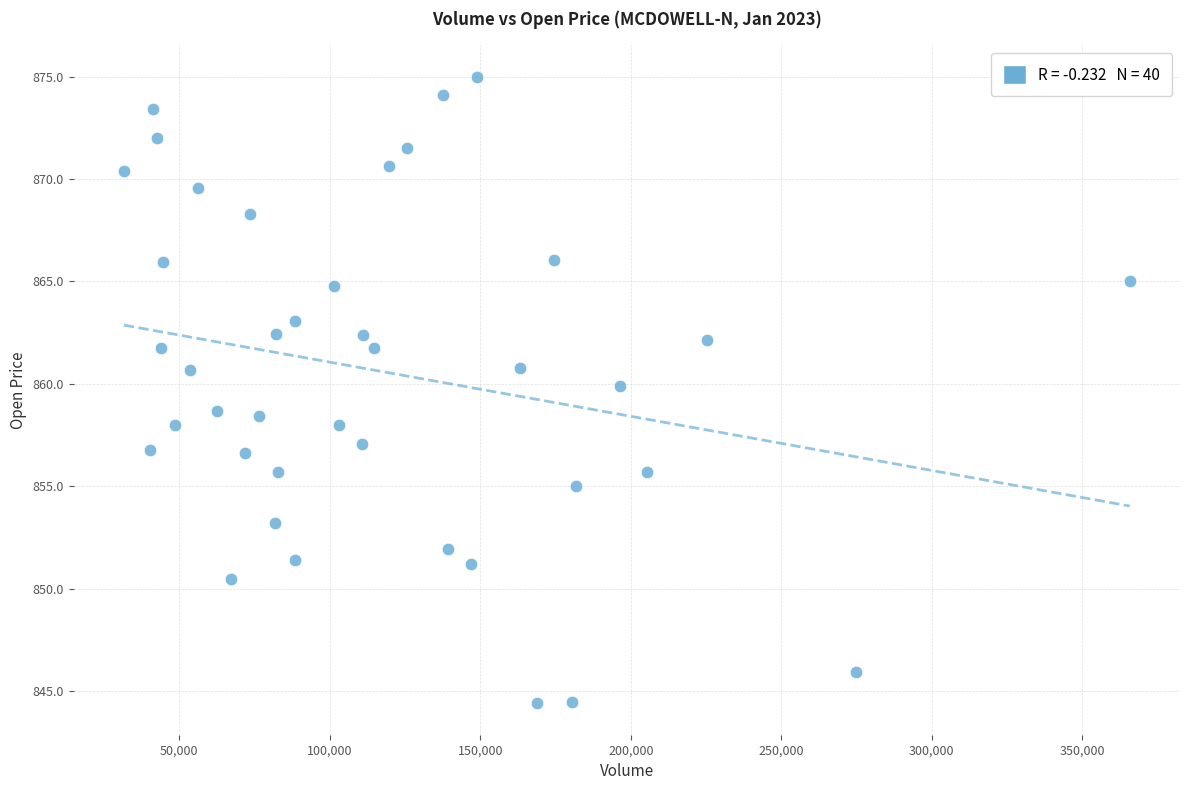

What is the range of X values (max minus min)?

334222.0